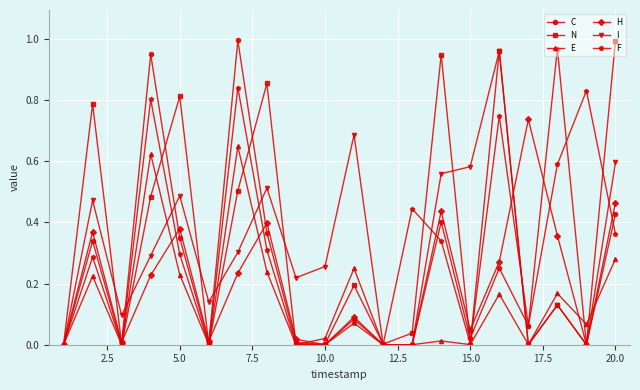

True or false: F has more than 1 interior local peaks.

True